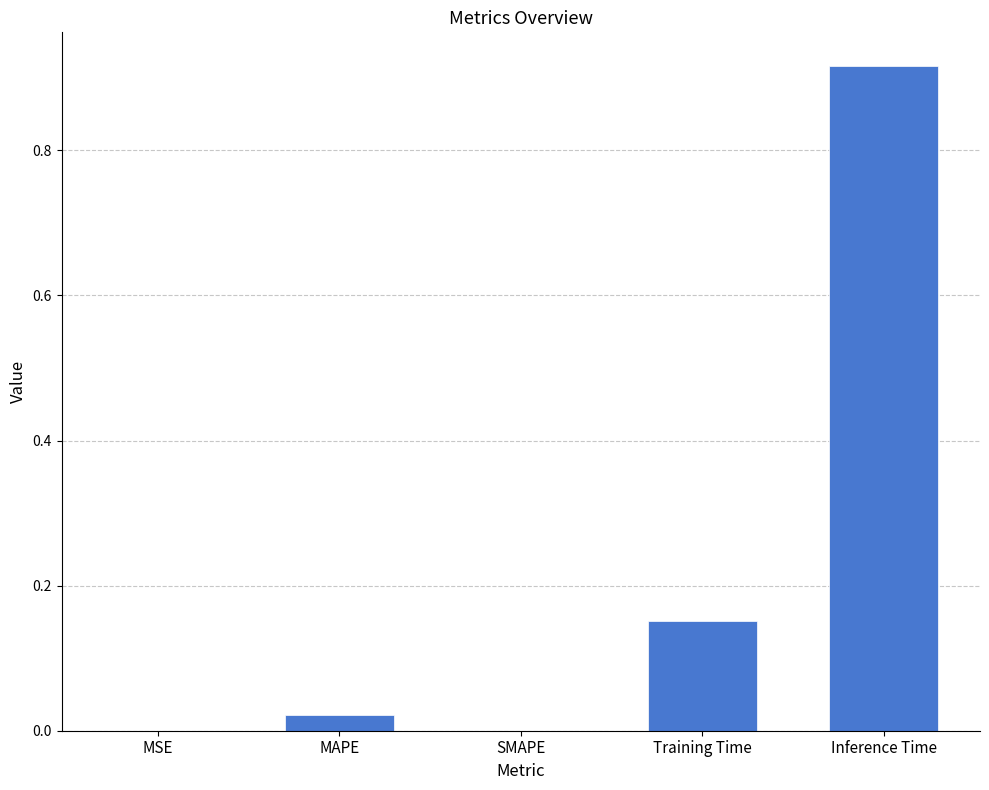

Which label corresponds to the largest value in the chart?

Inference Time